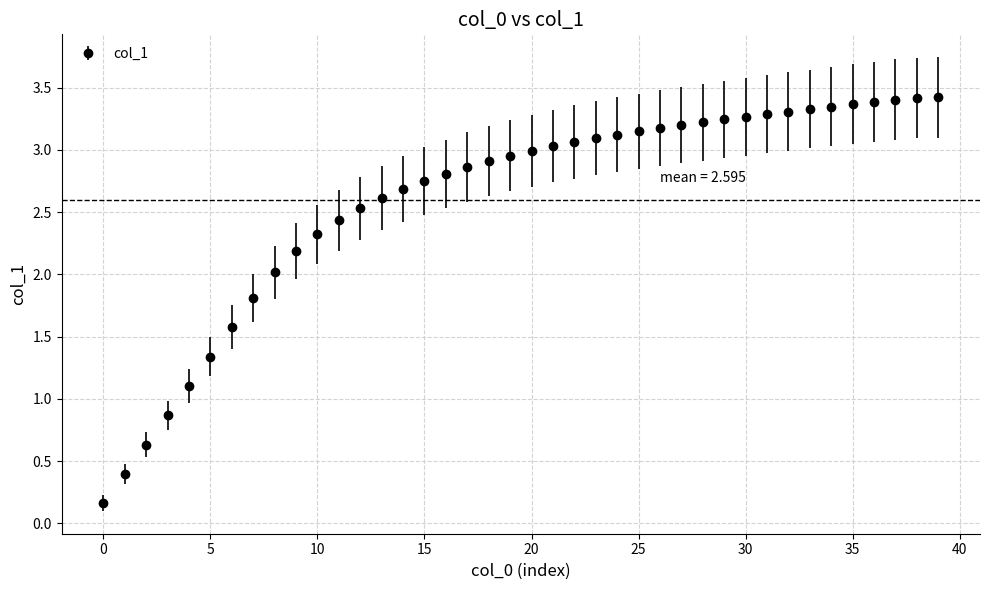

What is the average value?

2.6